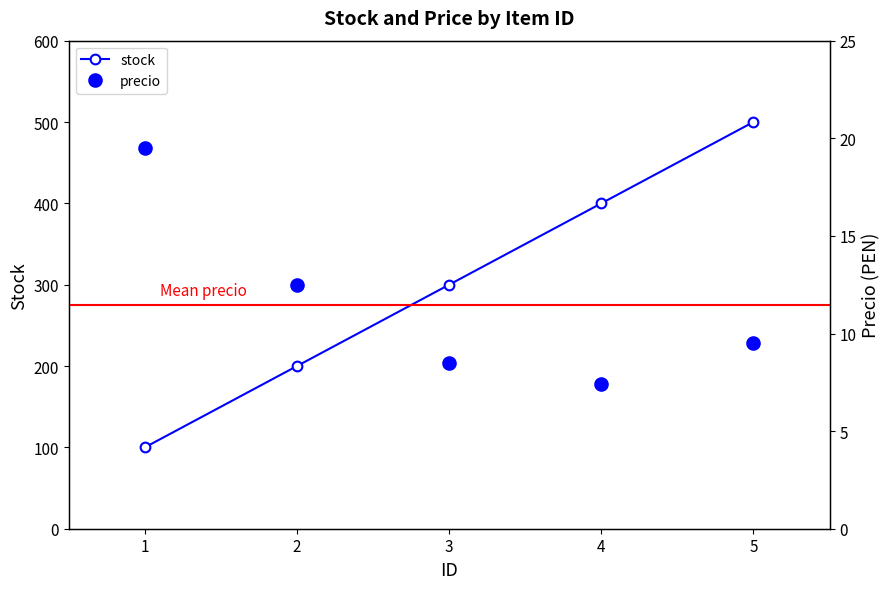

What is the lowest value of the stock series?

100.0